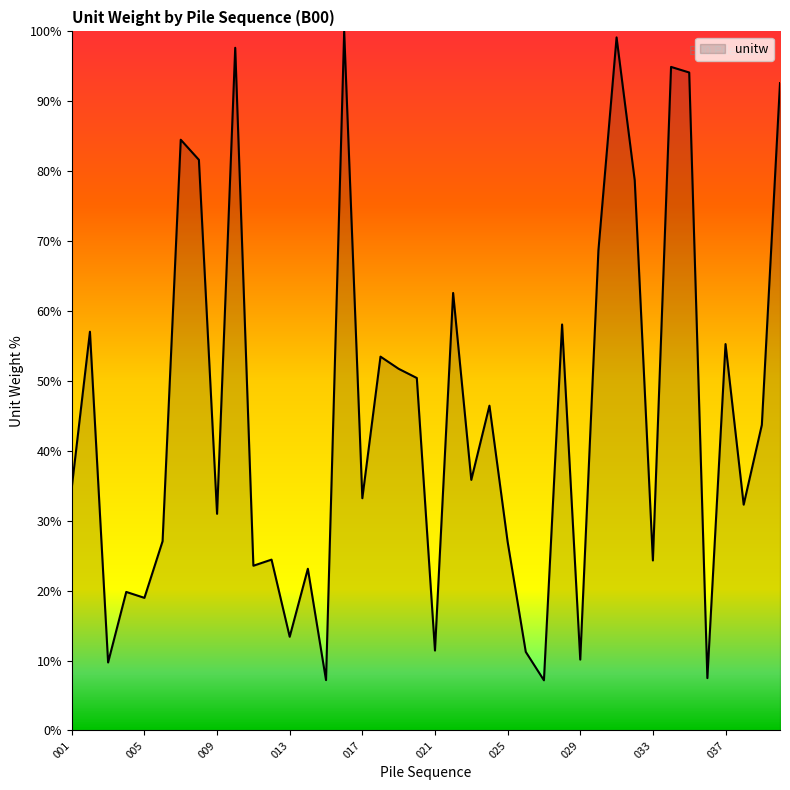

What is the minimum value shown in the chart?

7.2